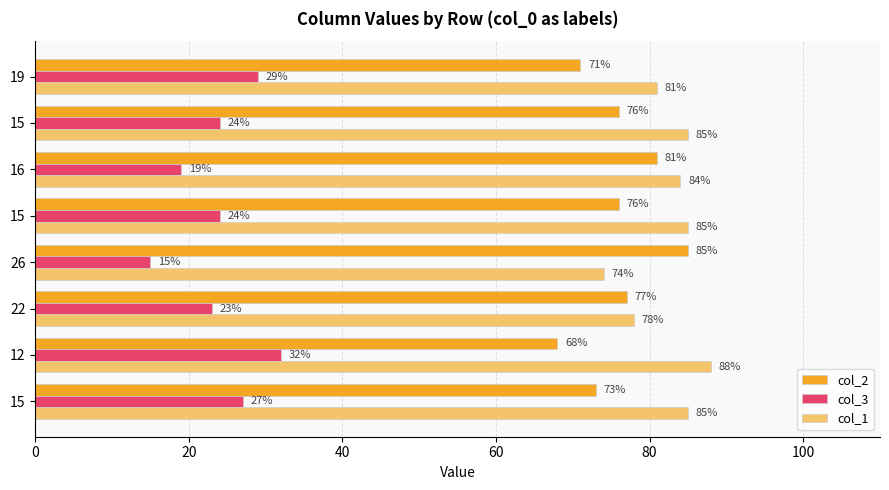

What are all the series names shown in the legend?

col_2, col_3, col_1